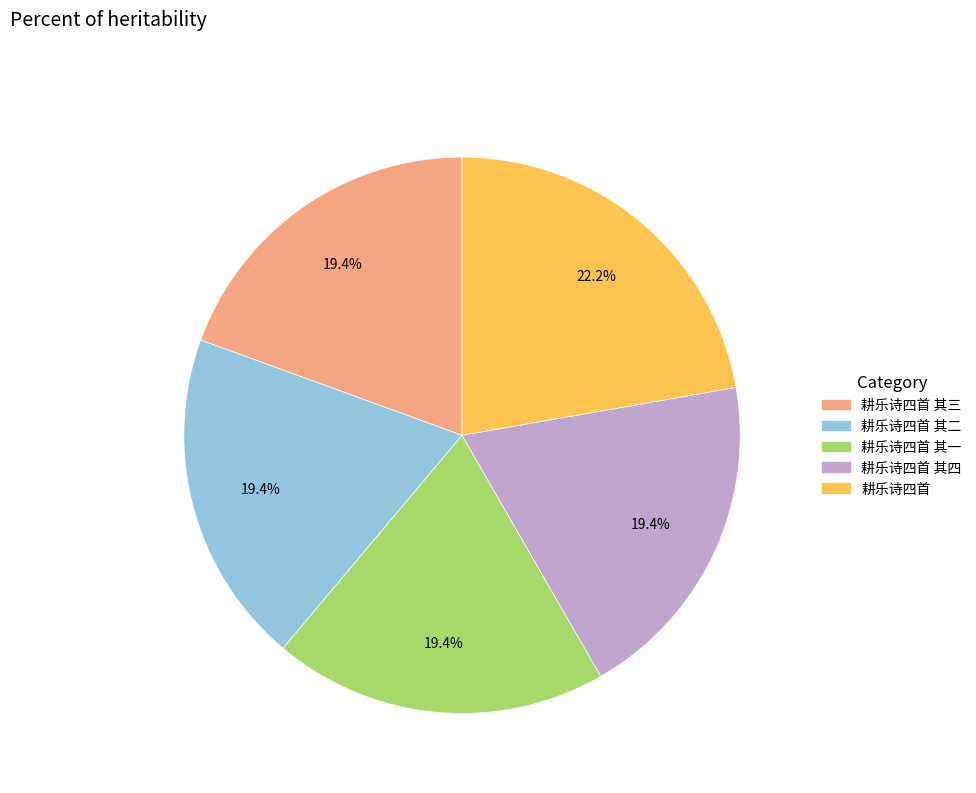

How many segments does this pie chart have?

5